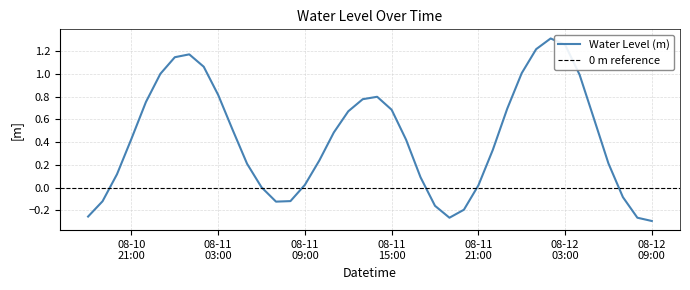

True or false: the data shows 0.6 at 2023-08-12 05:00:00.

True